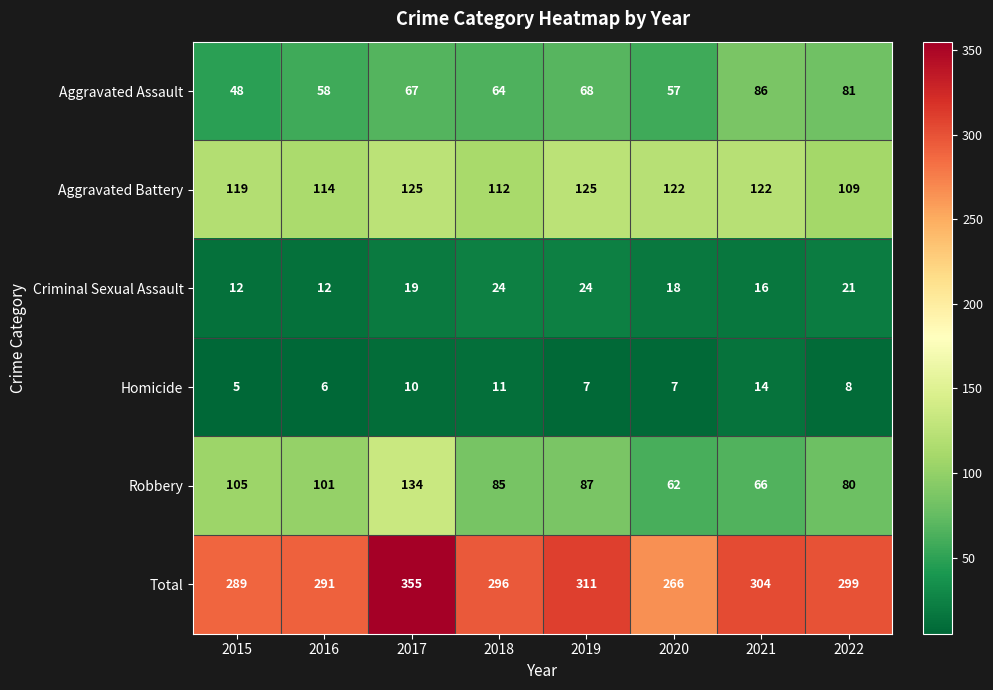

Rank the series by their maximum value, from lowest to highest.

Homicide, Criminal Sexual Assault, Aggravated Assault, Aggravated Battery, Robbery, Total